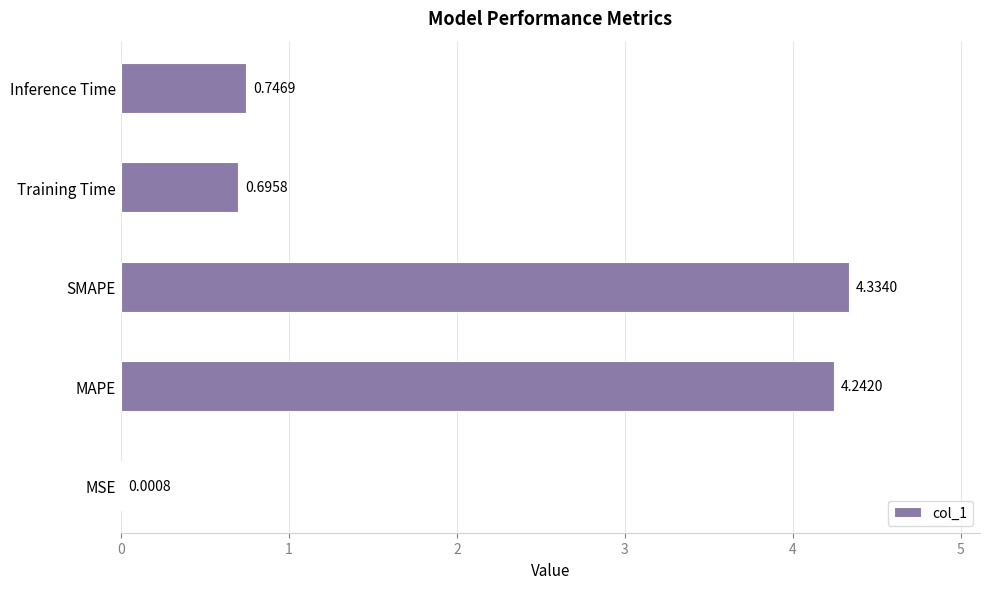

At which label is the value closest to 2?

Inference Time